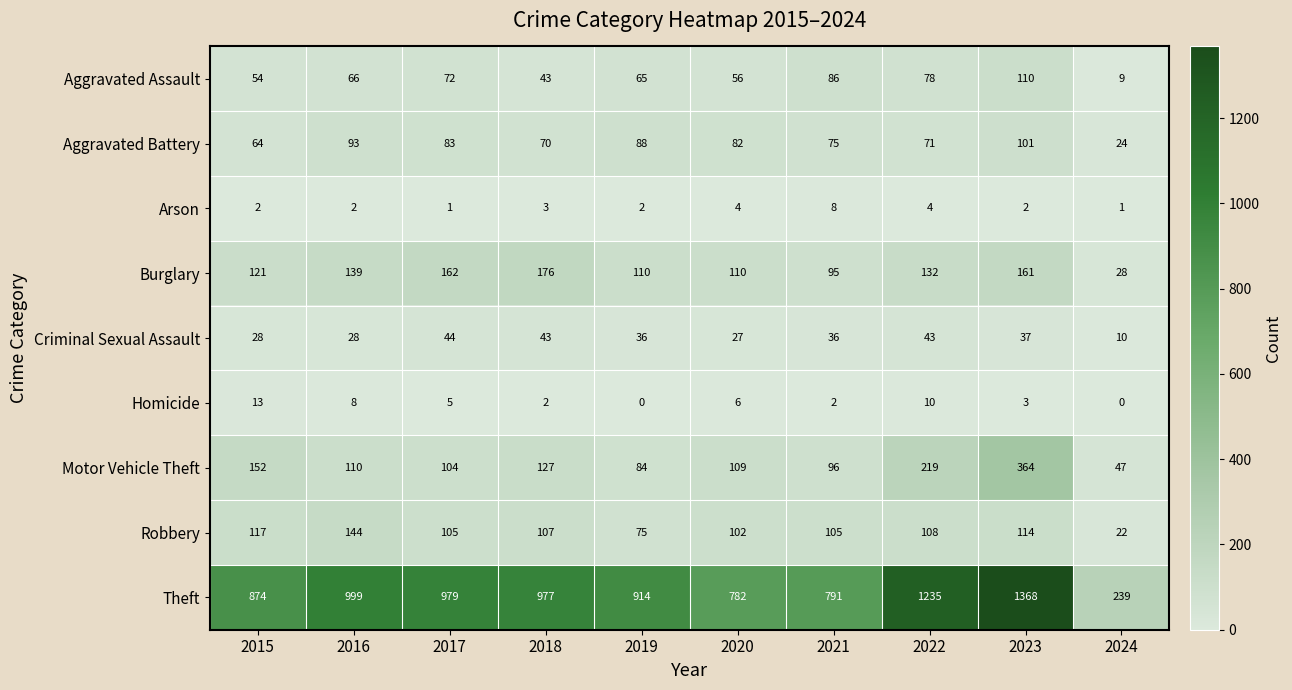

How many Arson values are between 2 and 4?

7